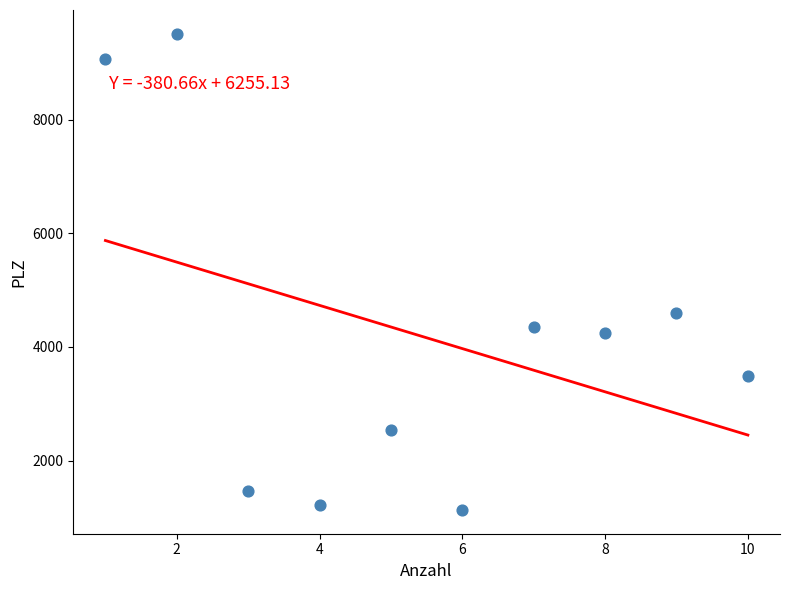

What Y value in the scatter plot is closest to 5322?

4602